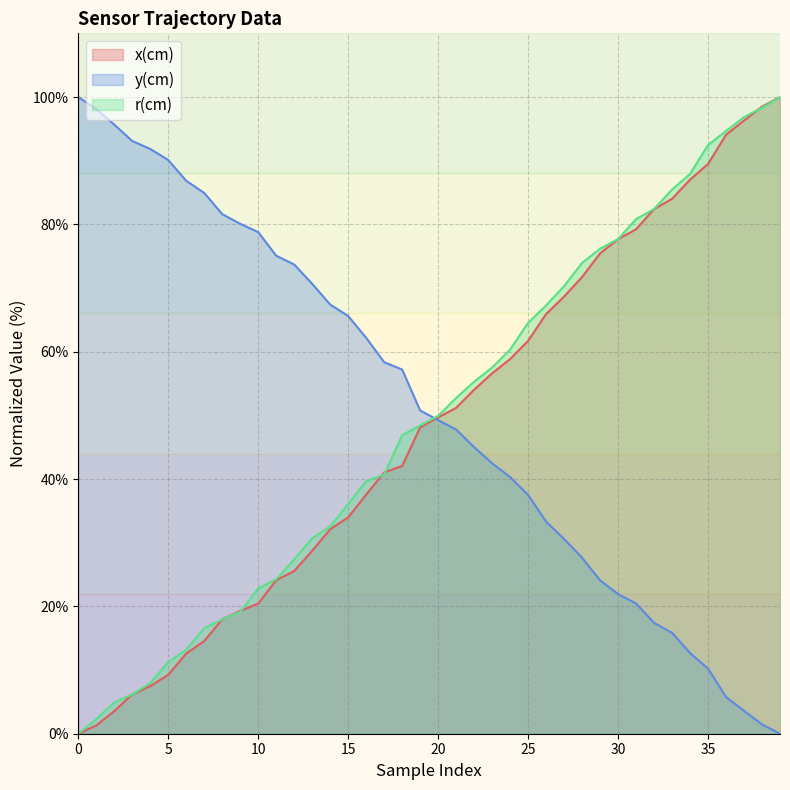

After their last crossing, which series has the higher values: y(cm) or r(cm)?

r(cm)